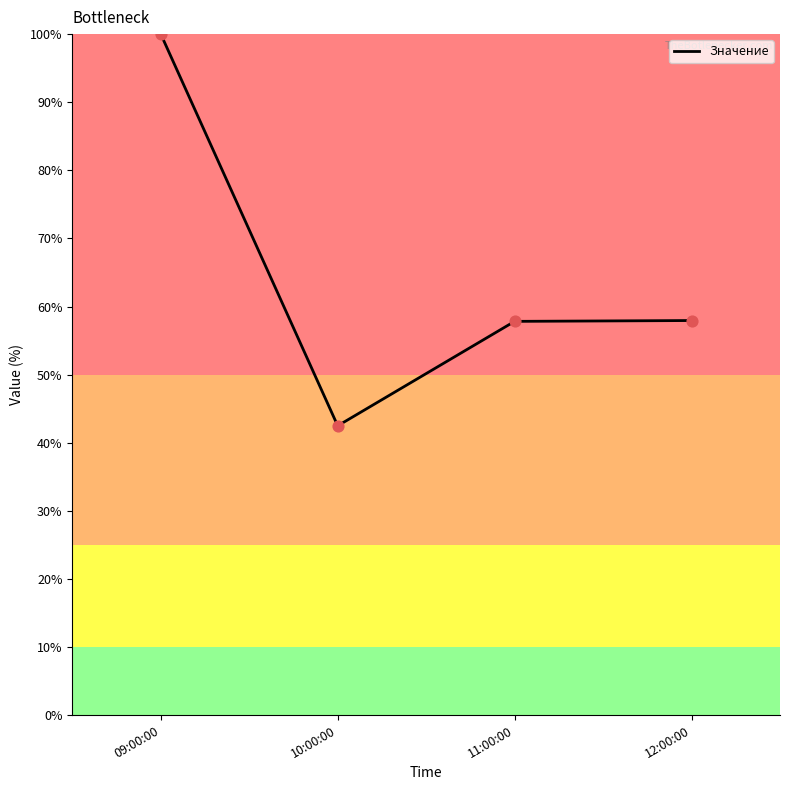

What is the change in value from 09:00:00 to 11:00:00?

-42.2